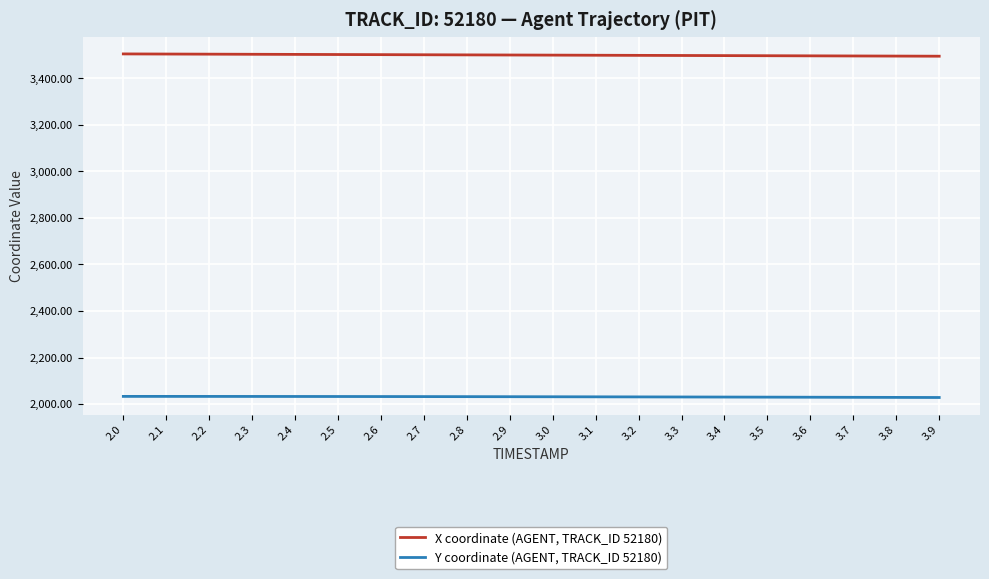

True or false: X coordinate (AGENT, TRACK_ID 52180) and Y coordinate (AGENT, TRACK_ID 52180) intersect in this chart.

False